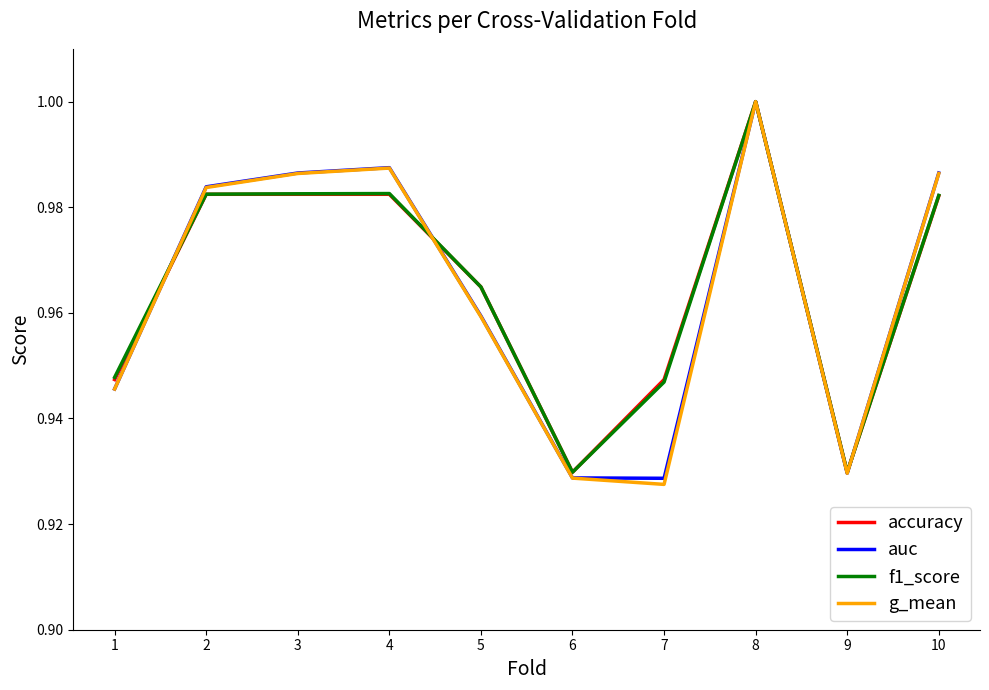

At which category does the chart reach its minimum across all series?

7